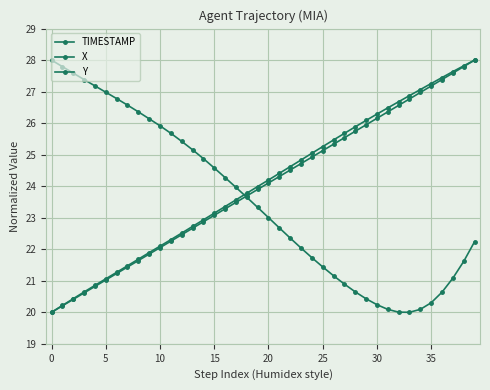

Does the chart have visible grid lines?

Yes